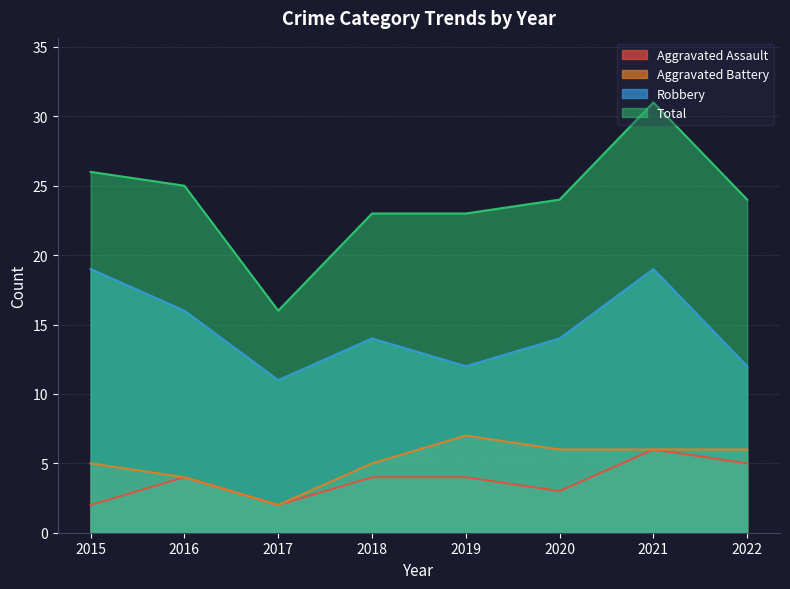

True or false: Robbery and Total cross at least once.

False